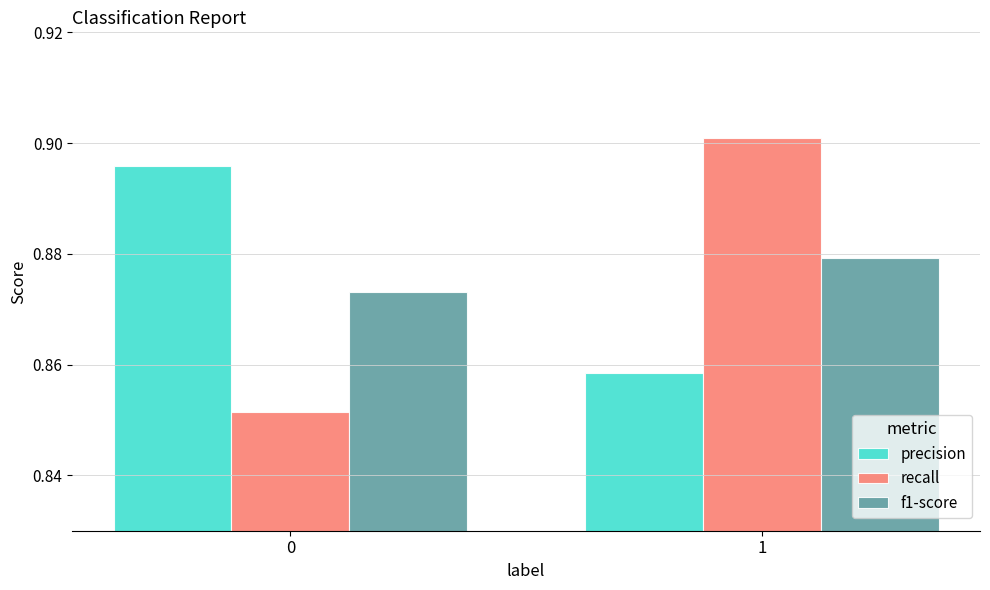

The precision series shows 0.6 at 0. True or false?

False